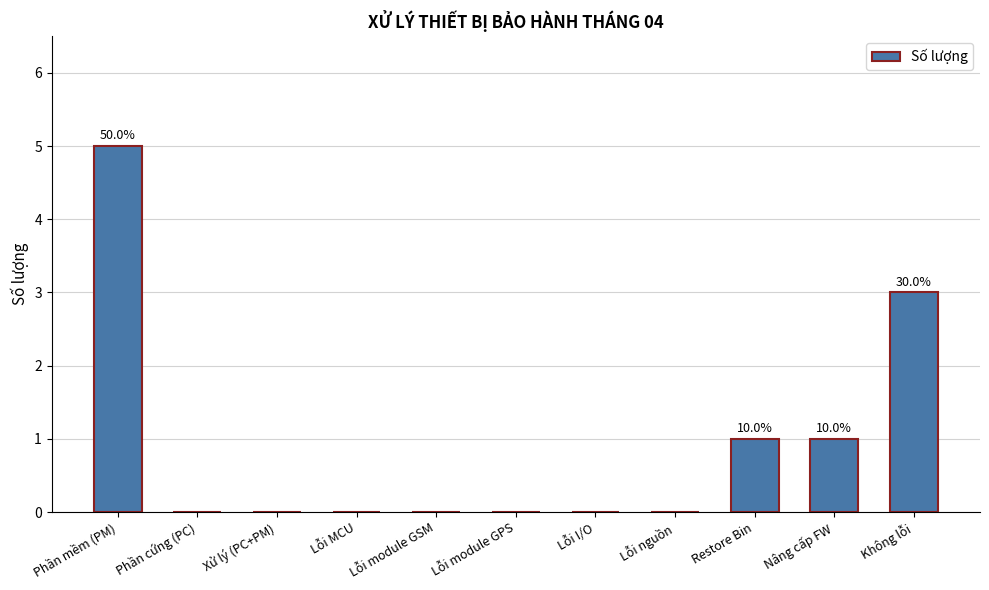

Is it true that the value at Lỗi I/O is -2?

False